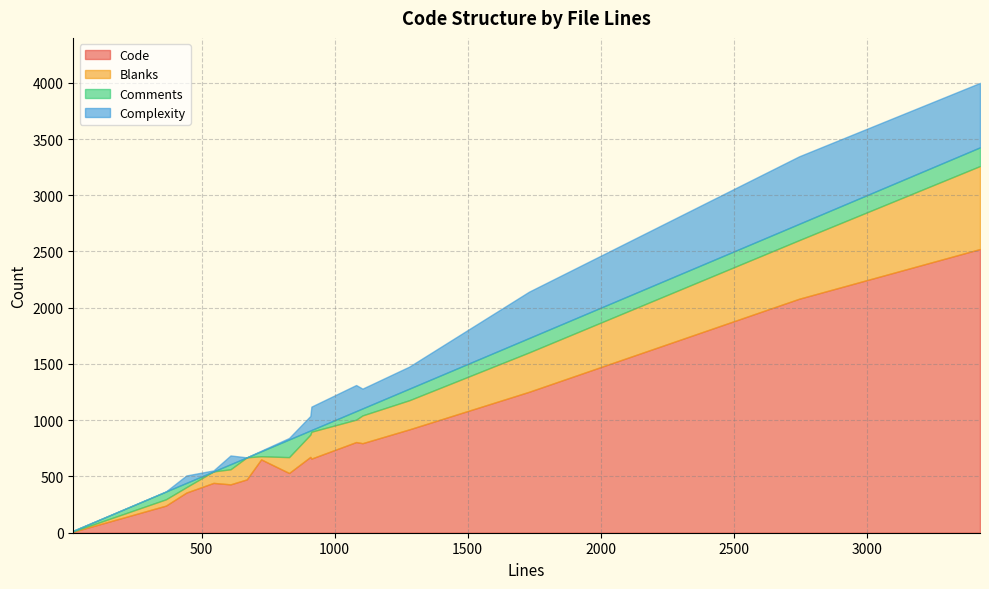

Rank the series at 829 from lowest to highest value.

Complexity, Blanks, Comments, Code